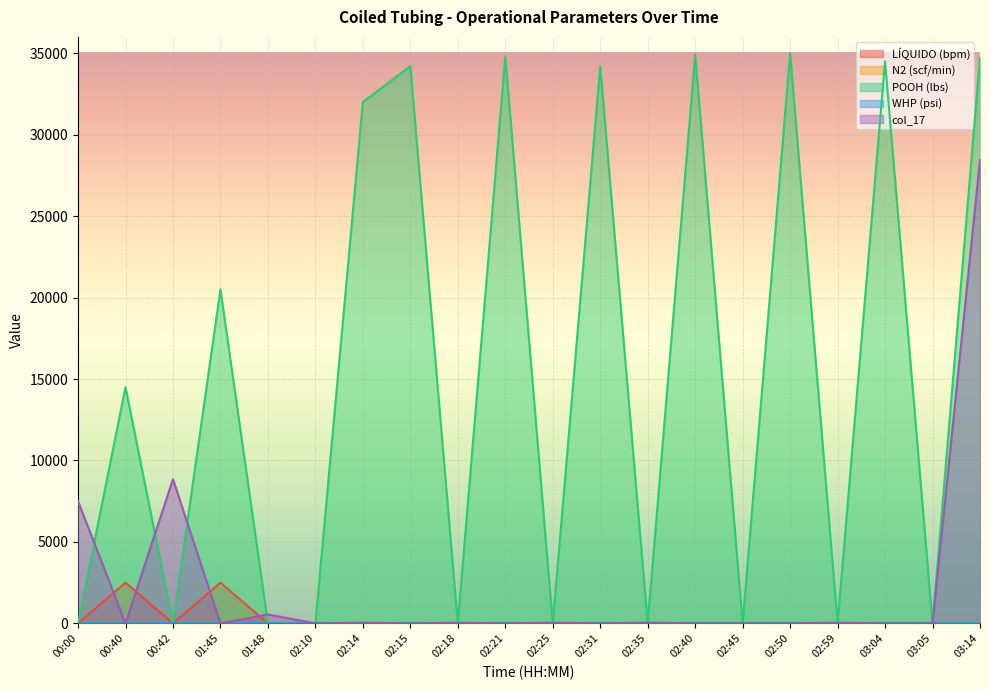

At how many categories does at least one series exceed 14276?

10